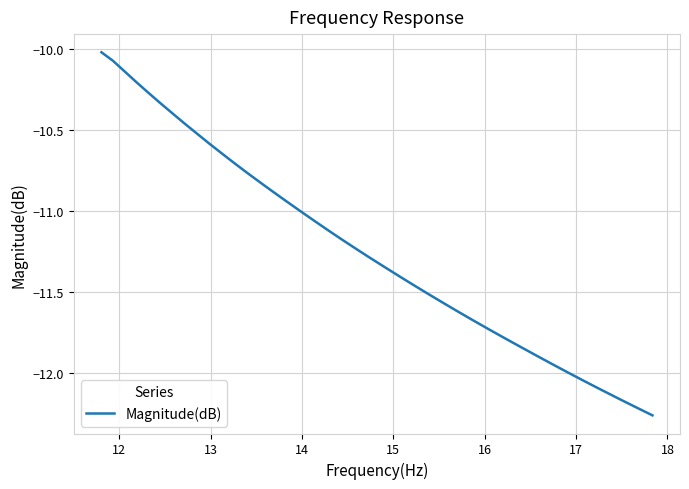

What is the maximum value shown in the chart?

-10.0